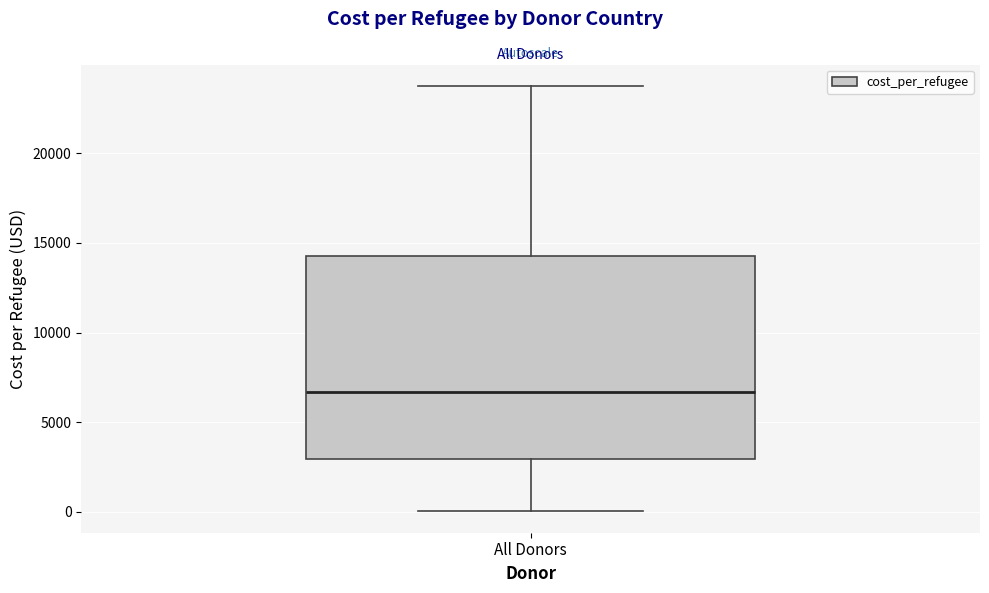

Transcribe this box plot: give where the median line is, the range the box spans, and where the two whiskers end, as read against the y-axis. The values are not printed on the chart, so give them approximately, as read against the axis.

median 6500, box 3000 to 14500, whiskers 0 to 24000